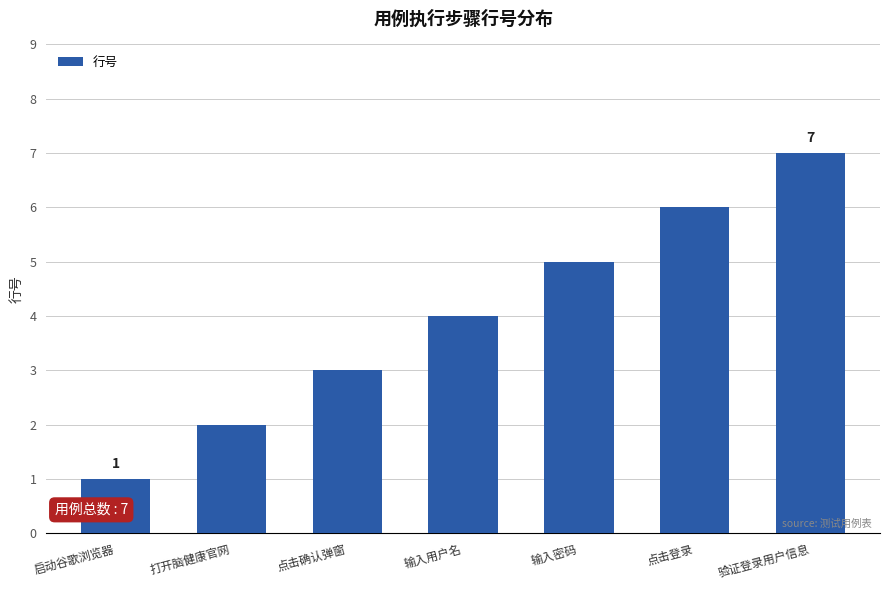

How many categories are shown in the chart?

7